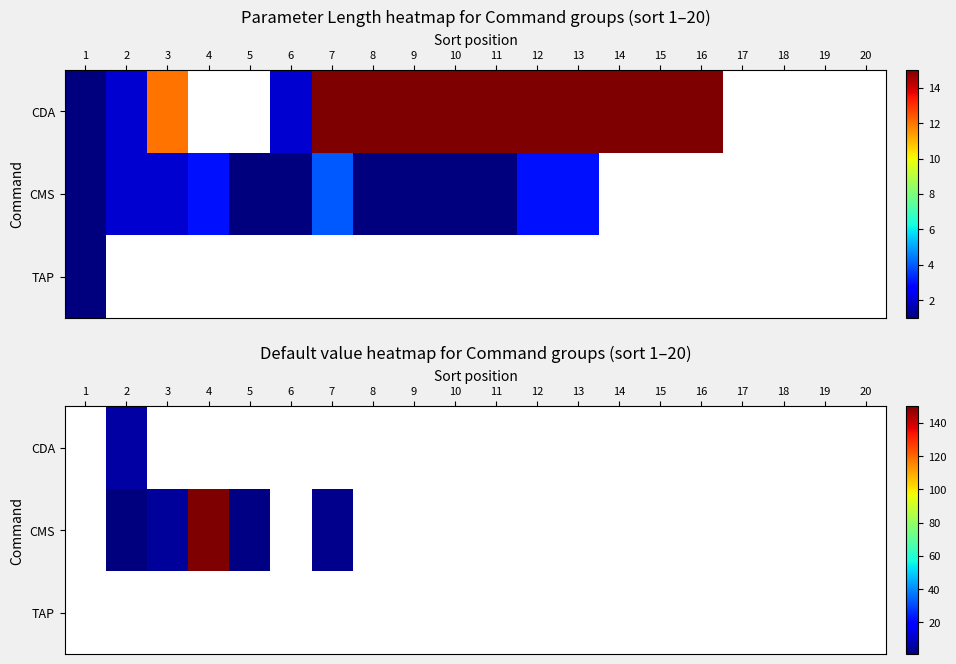

What is the approximate value of CMS at 7?

3.0